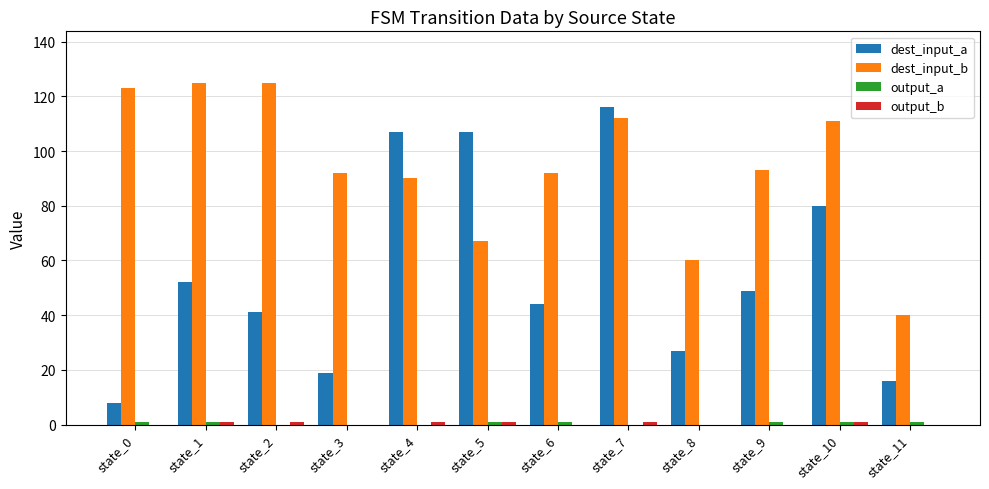

At which category is the sum across all series the highest?

state_7